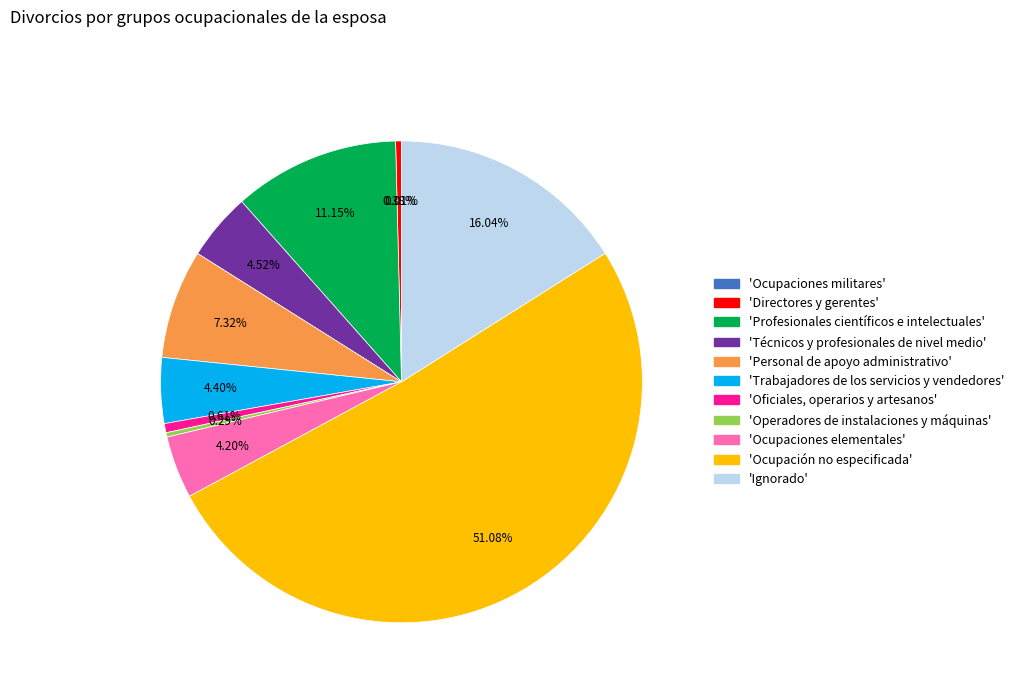

What is the largest slice in the pie chart?

Ocupación no especificada